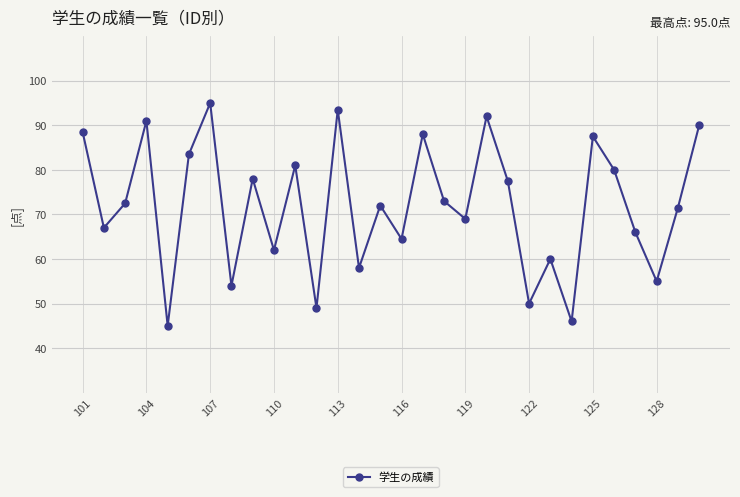

How many interior local valleys (lower than both neighbors) does the data have?

11